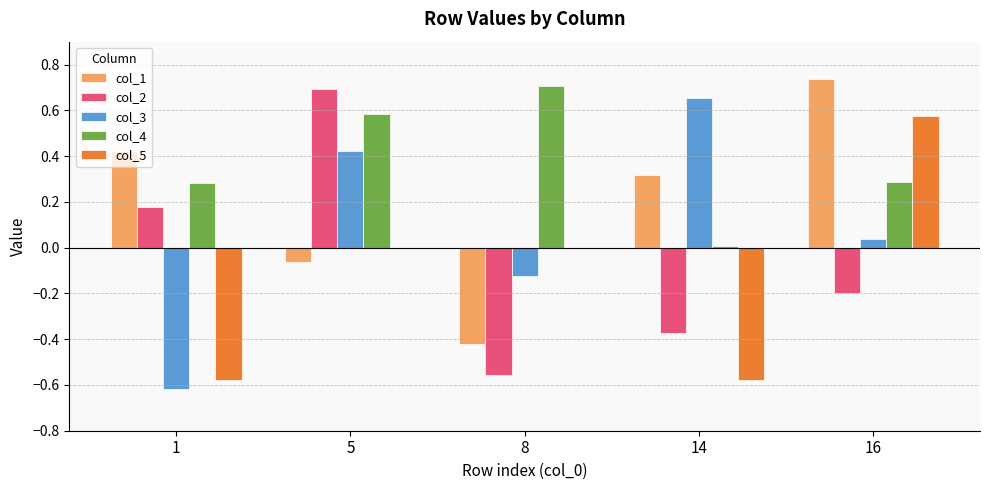

True or false: col_5 has a value of -0.6 at 14.

True